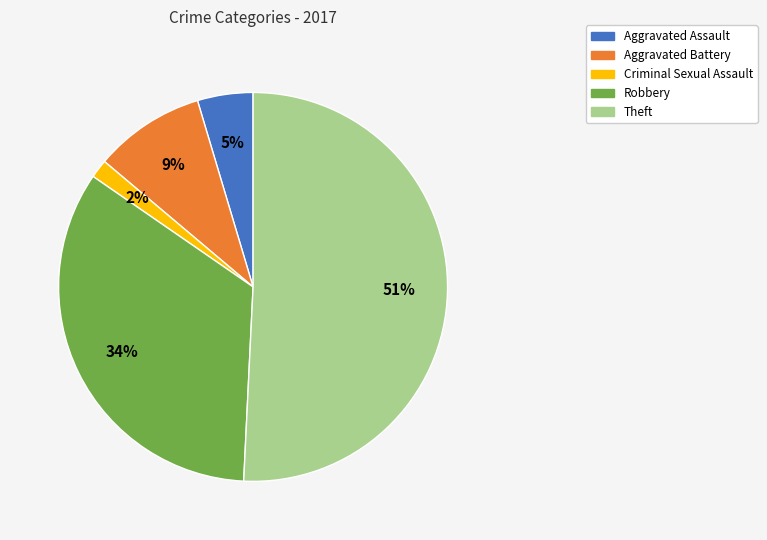

Combined, do Aggravated Battery and Theft account for over 50%?

Yes